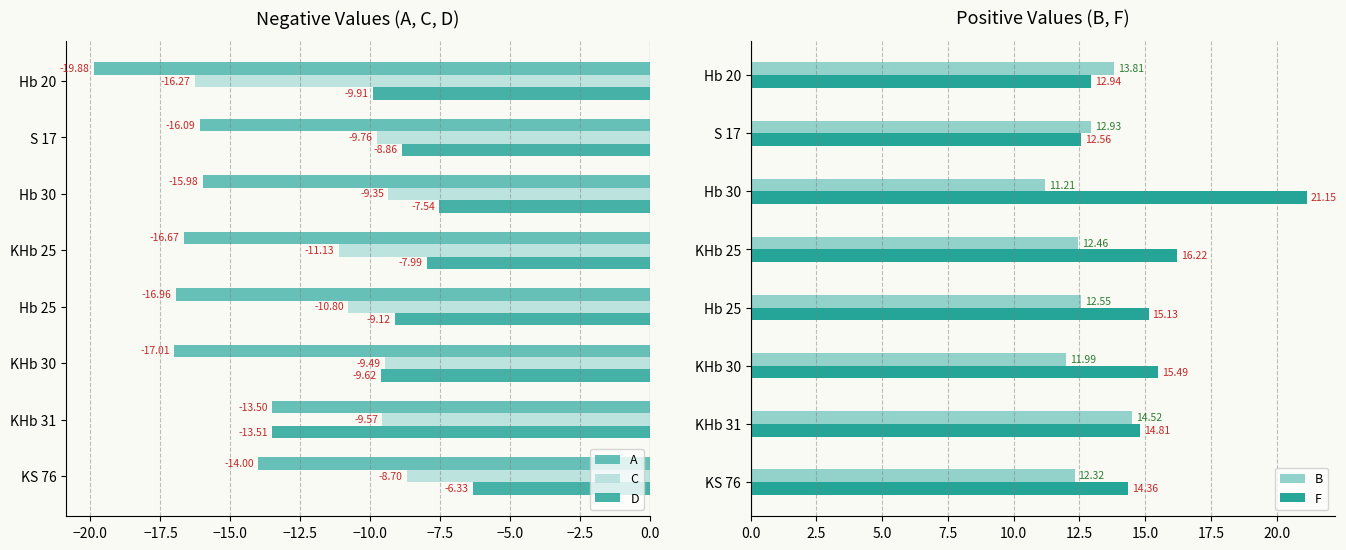

Which category has the highest value in the D series?

KS 76